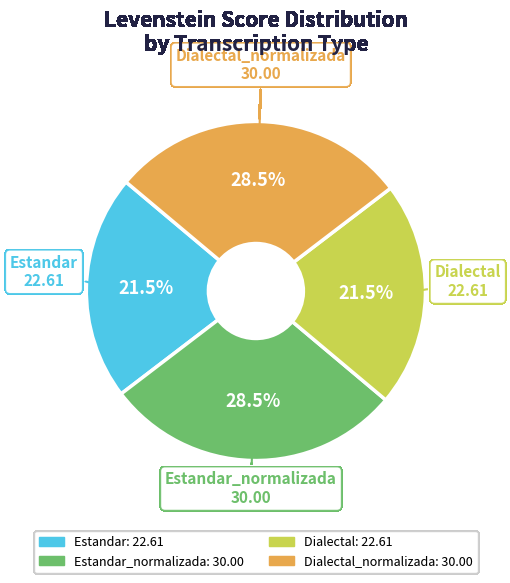

Is there any slice that represents more than half of the pie?

No